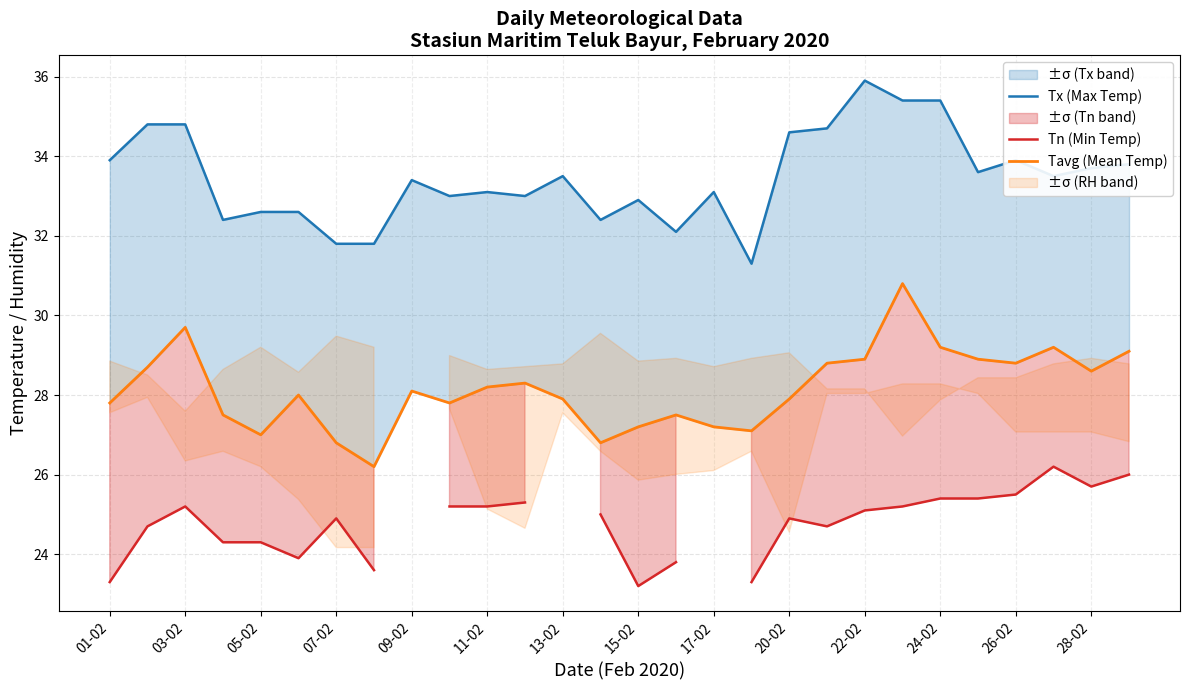

The value of Tavg (Mean Temp) at 21 is 17.8. True or false?

False